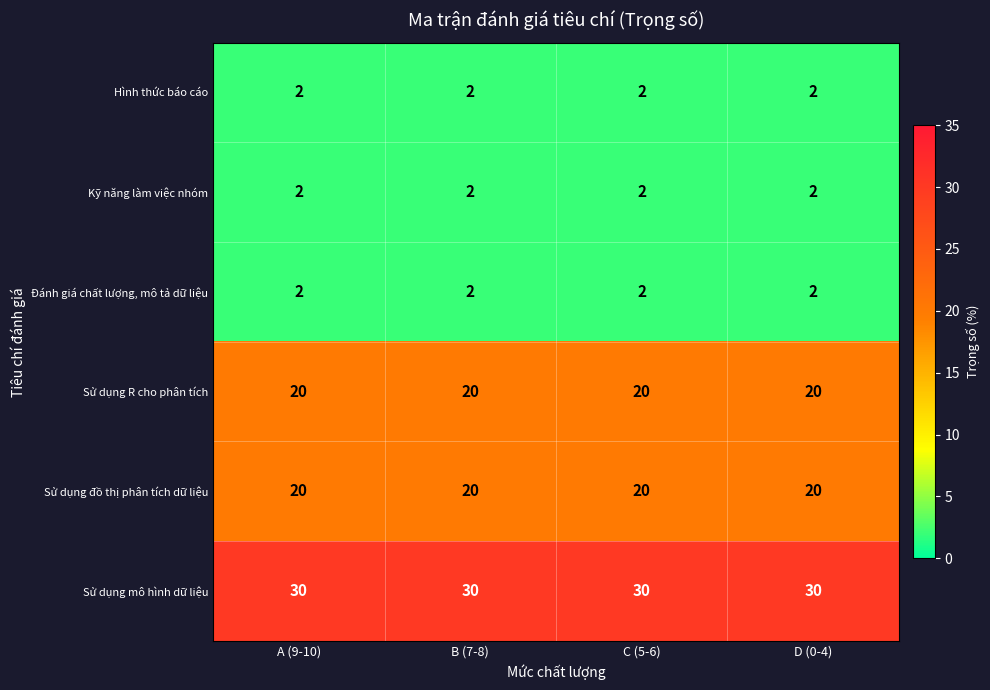

Which series has the largest total across all categories?

Sử dụng mô hình dữ liệu